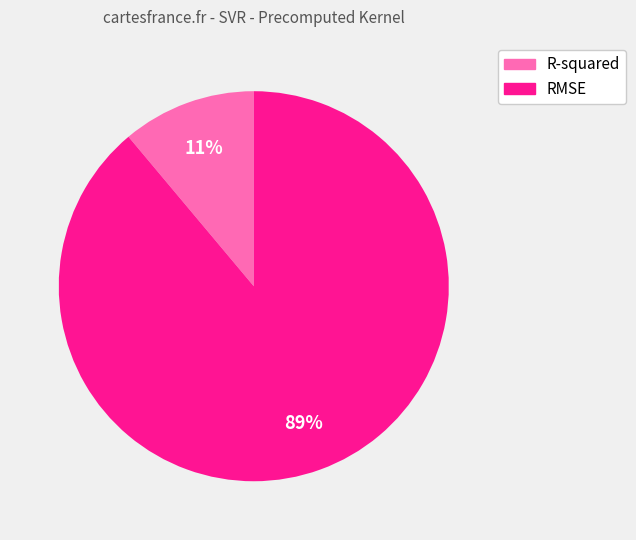

To the nearest percent, what is the average slice percentage?

50%